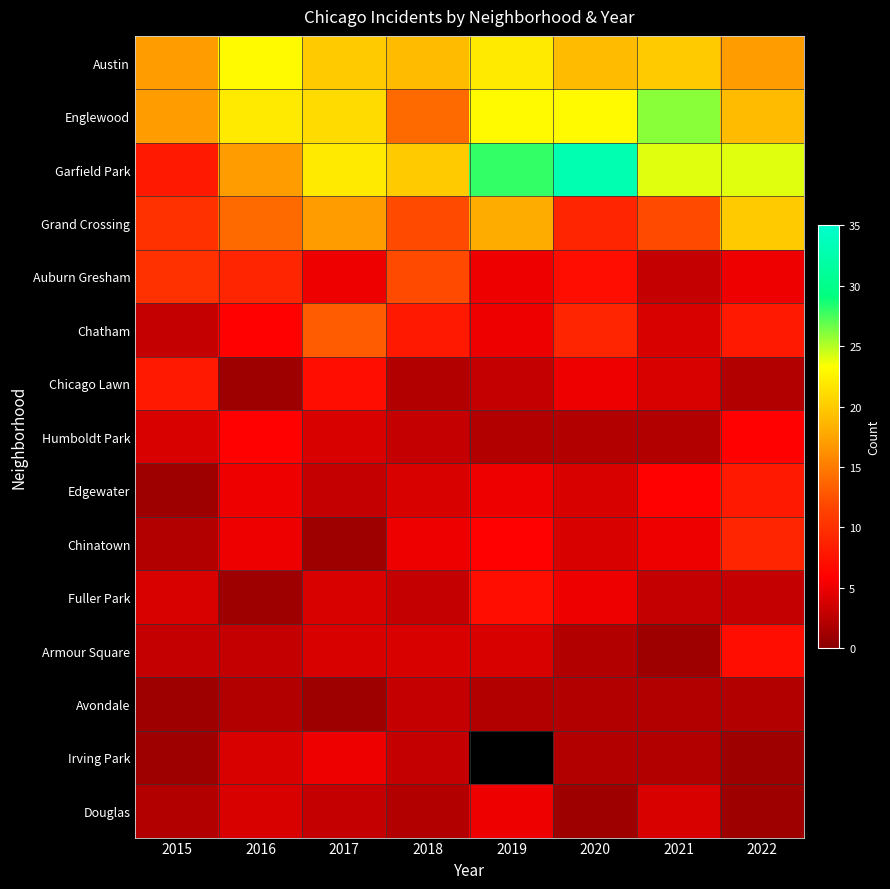

Rank the series at 2019 from highest to lowest value.

Garfield Park, Englewood, Austin, Grand Crossing, Fuller Park, Chinatown, Auburn Gresham, Chatham, Edgewater, Armour Square, Chicago Lawn, Humboldt Park, Avondale, Irving Park, Douglas